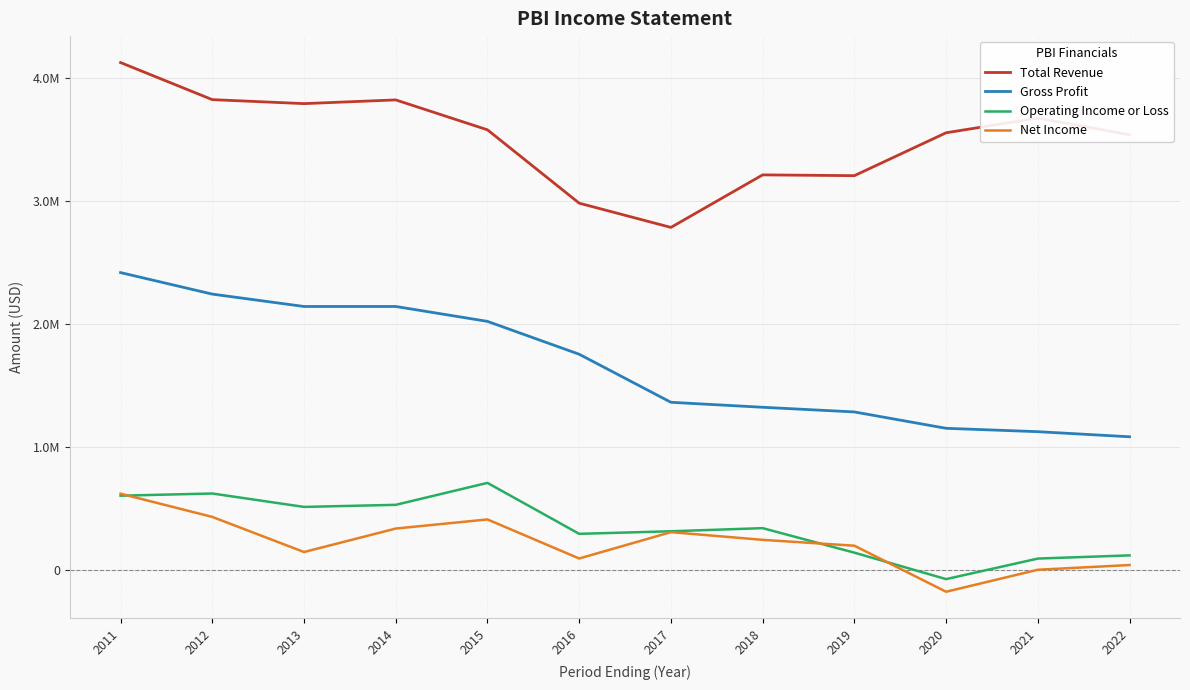

How many times do Operating Income or Loss and Net Income cross each other?

3